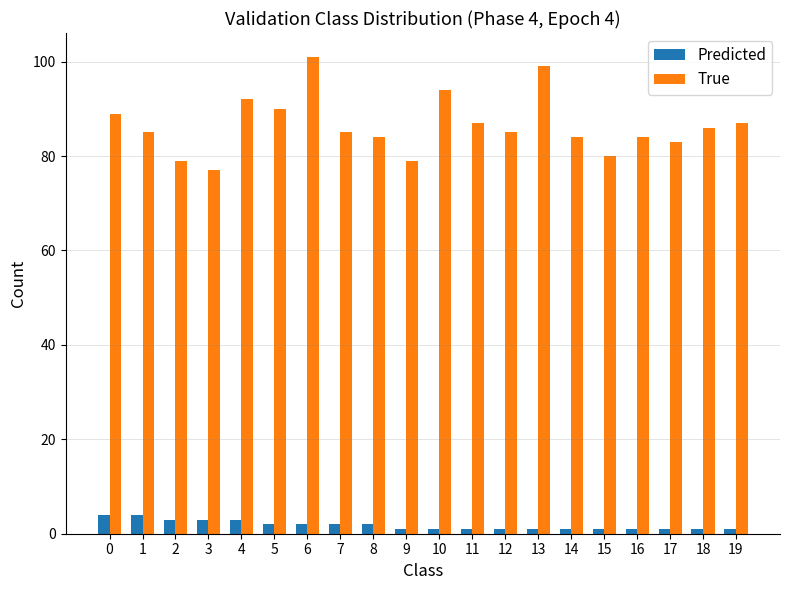

What is the difference between the highest and lowest values at 19?

86